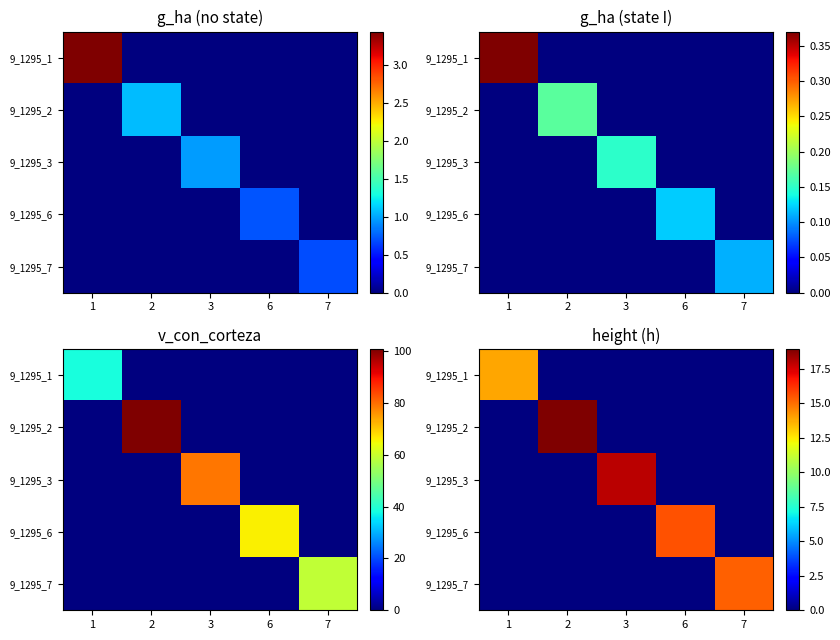

Between 2 and 7, which is larger?

2